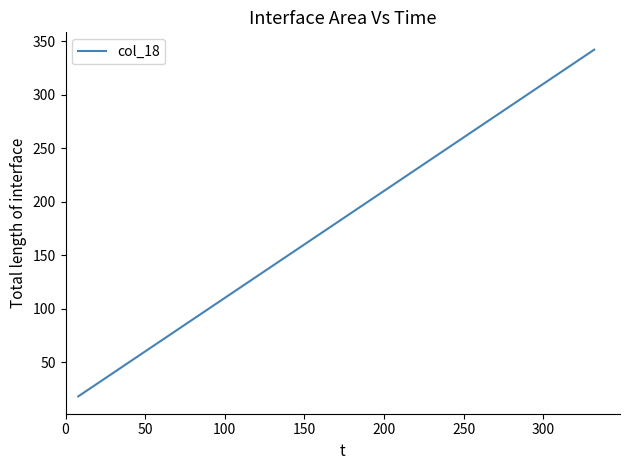

How many lines are shown in the chart?

1